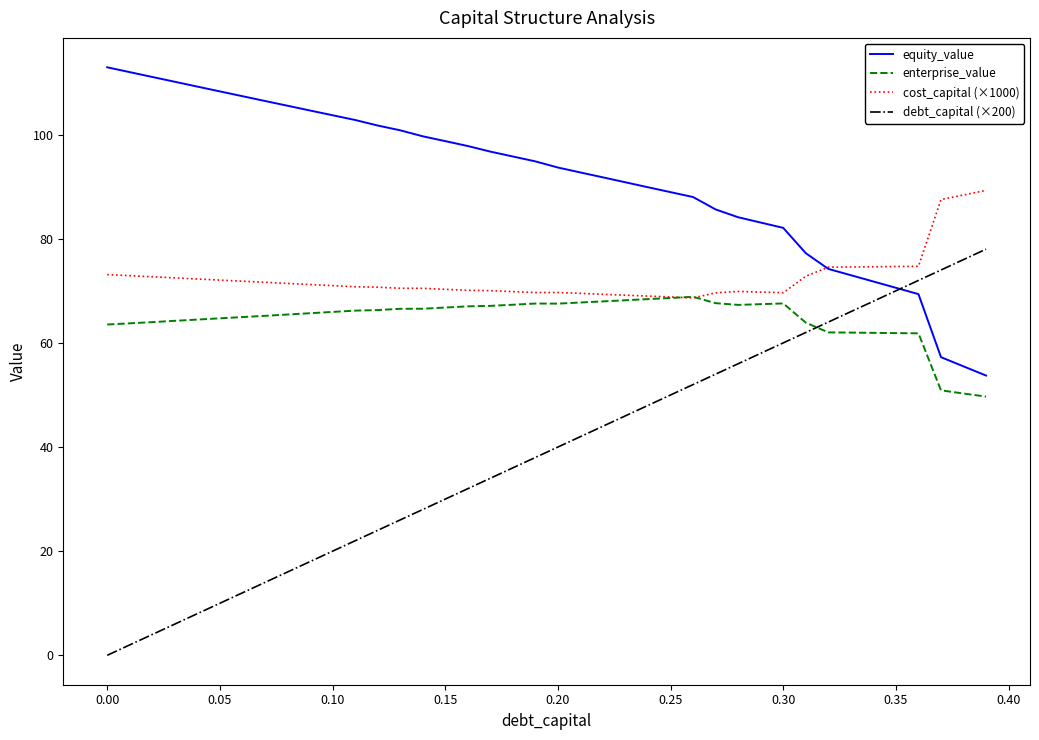

What is the minimum value for cost_capital (×1000)?

68.6